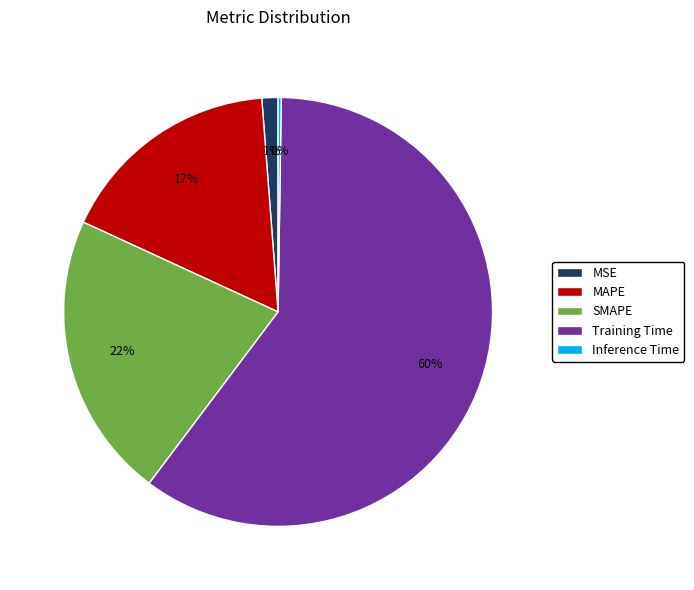

Combined, do Training Time and MSE account for over 50%?

Yes